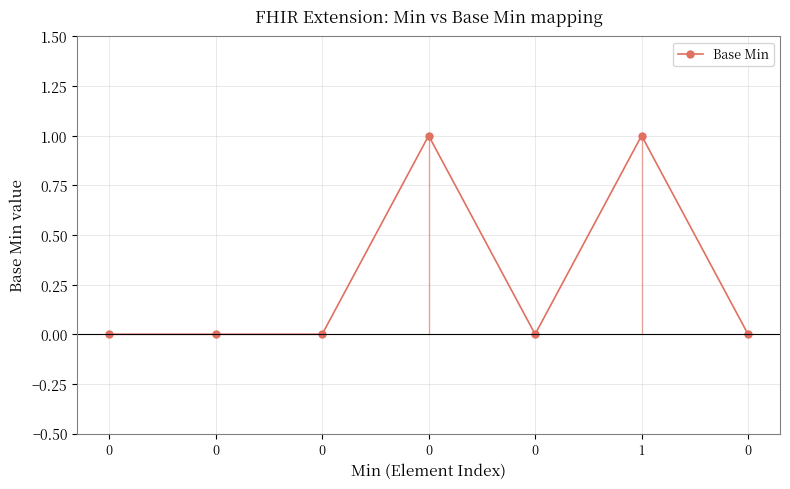

Rank the categories by value from highest to lowest.

0, 1, 0, 0, 0, 0, 0